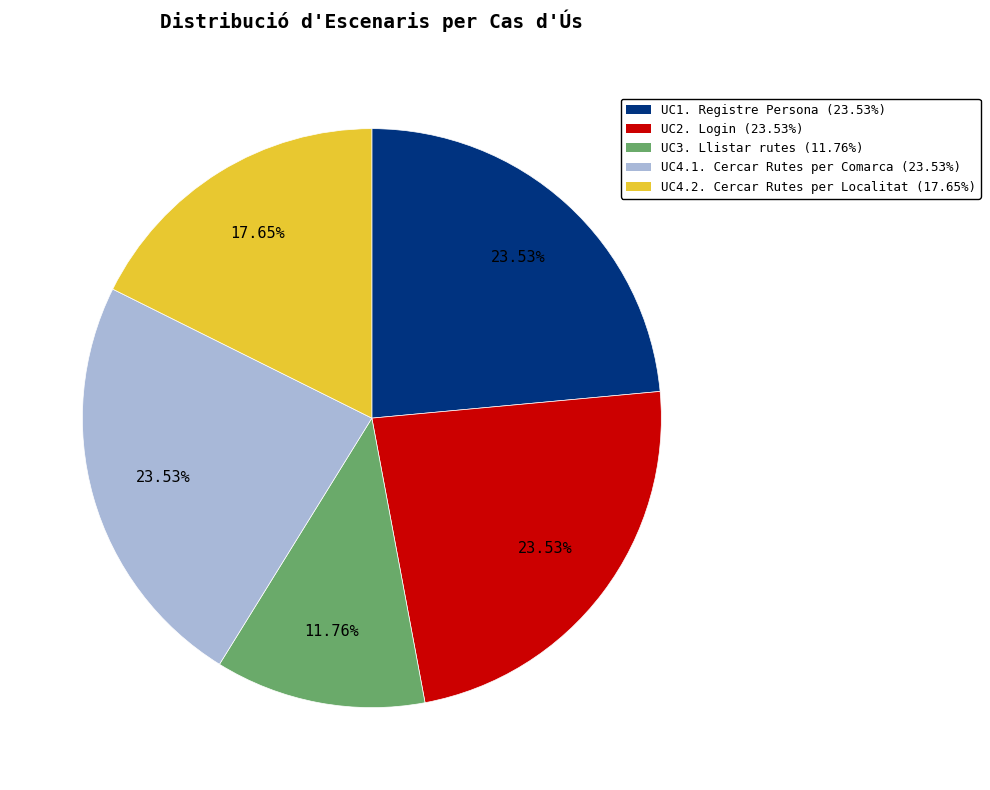

Is there a majority slice in this chart?

No